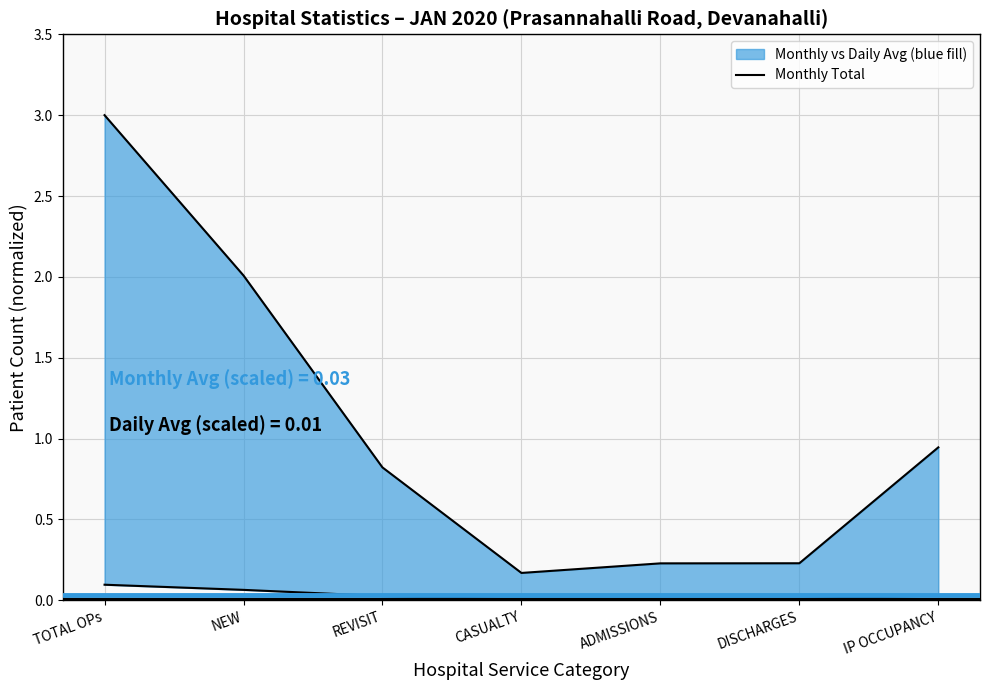

How many interior local valleys (lower than both neighbors) does the data have?

1